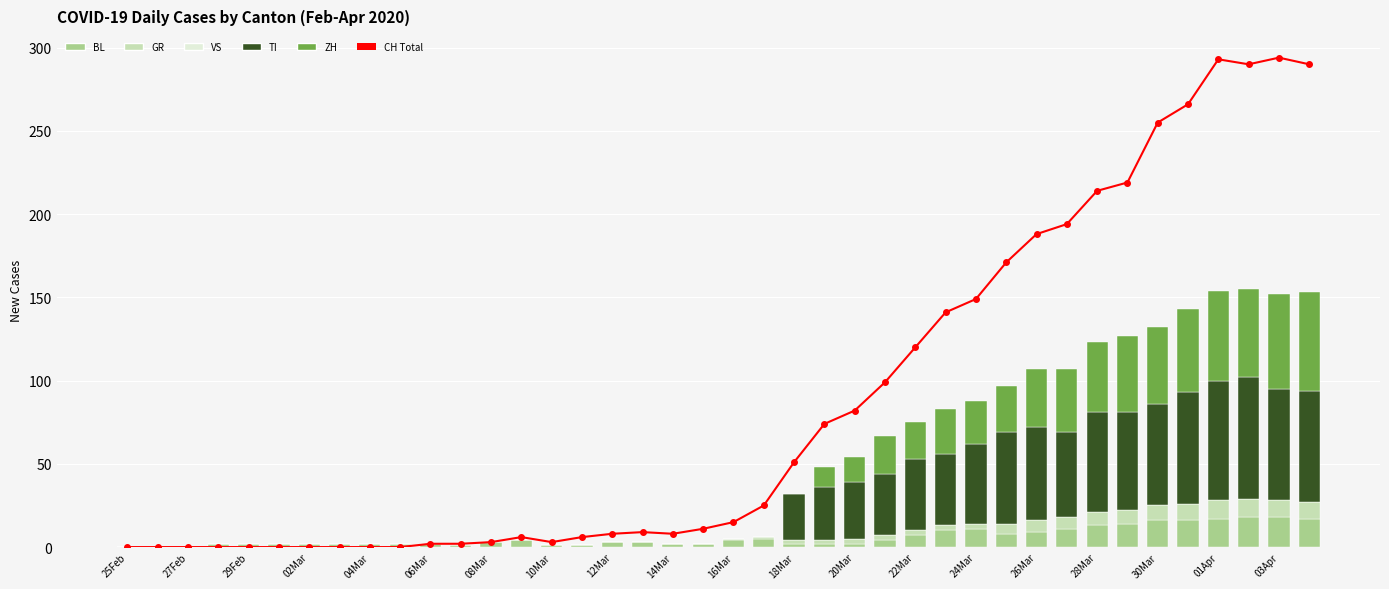

Is the value of BL at 22Mar greater than the value of CH (Total) at 37?

No